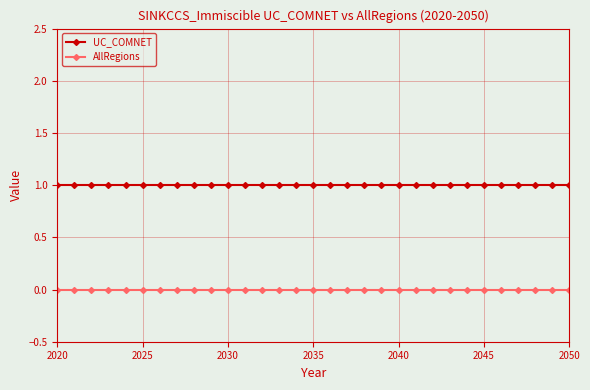

Reading left to right, what are all the values shown in this chart?

UC_COMNET: 1	1	1	1	1	1	1	1	1	1	1	1	1	1	1	1	1	1	1	1	1	1	1	1	1	1	1	1	1	1	1
AllRegions: 0	0	0	0	0	0	0	0	0	0	0	0	0	0	0	0	0	0	0	0	0	0	0	0	0	0	0	0	0	0	0